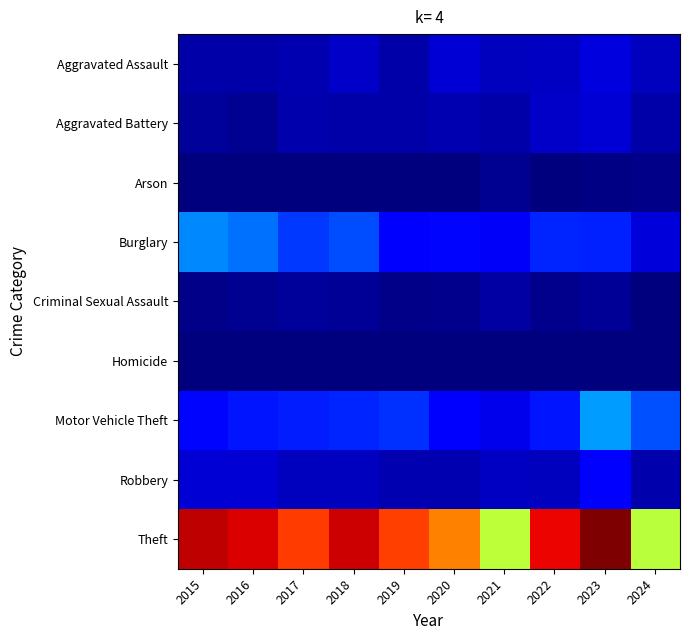

At how many categories does at least one series exceed 53?

10